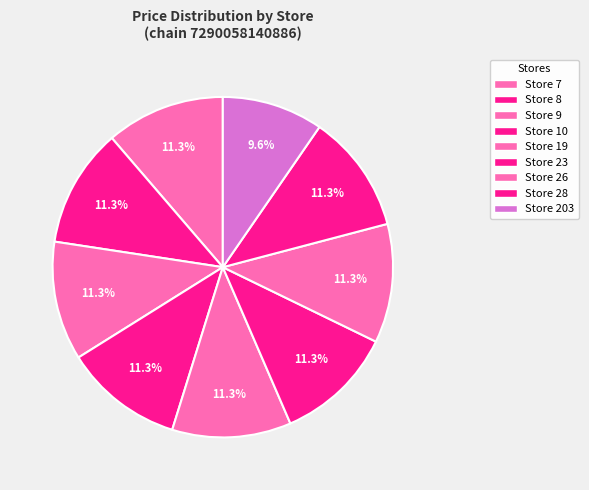

Which slice is the smallest?

Store 203